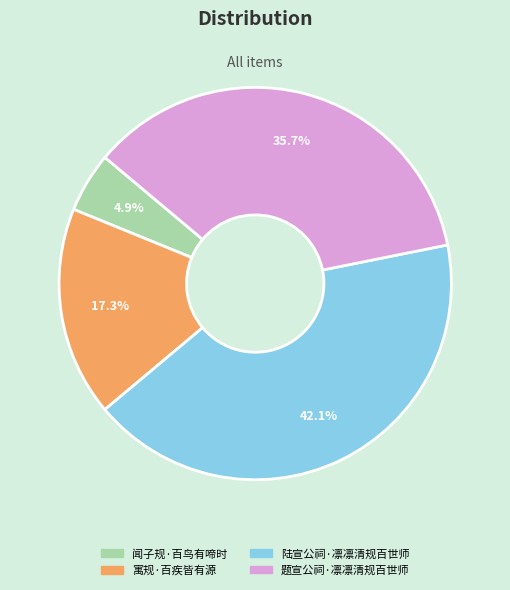

True or false: 题宣公祠·凛凛清规百世师 accounts for 47% of the total.

False